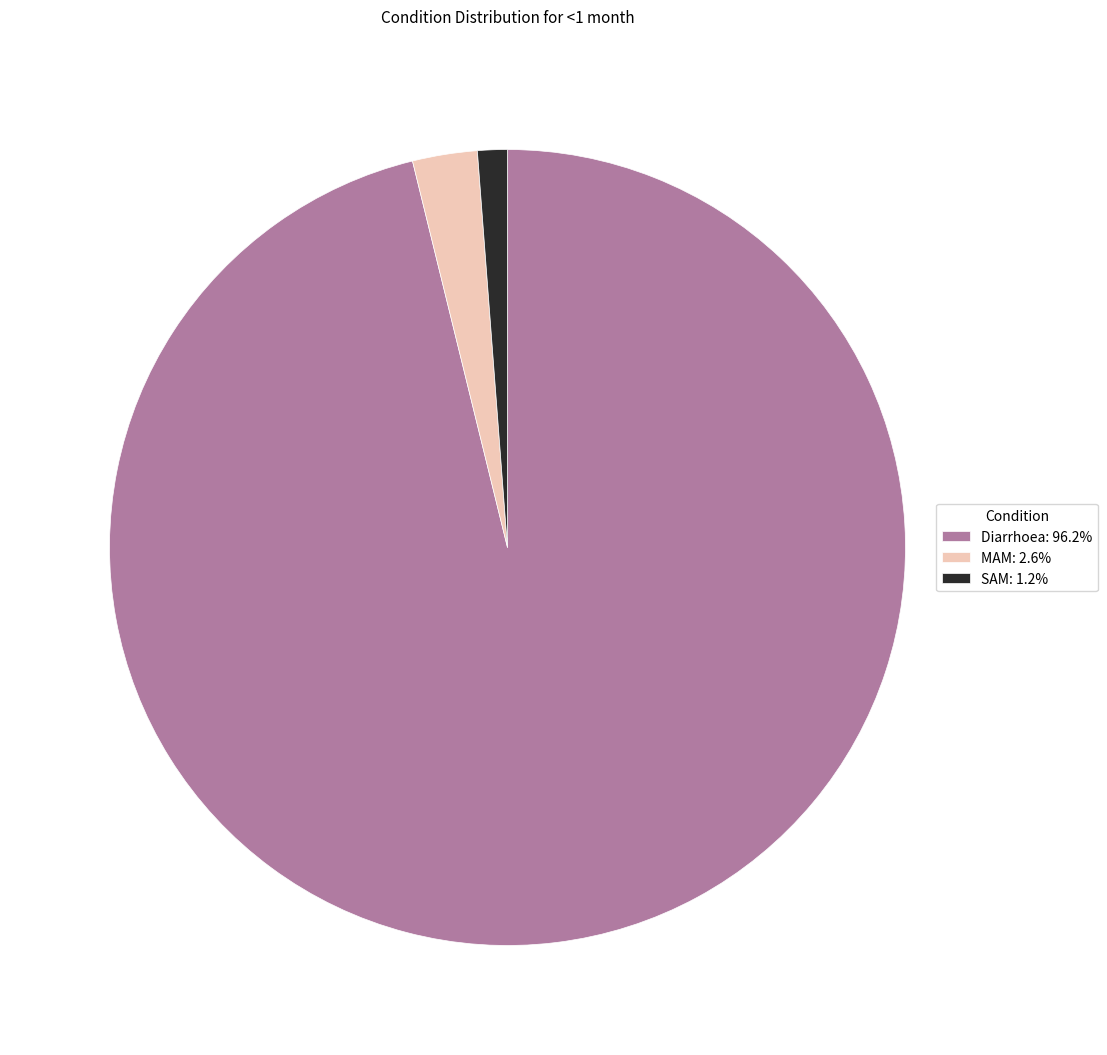

Does SAM: 1.2% represent more than half of the total?

No